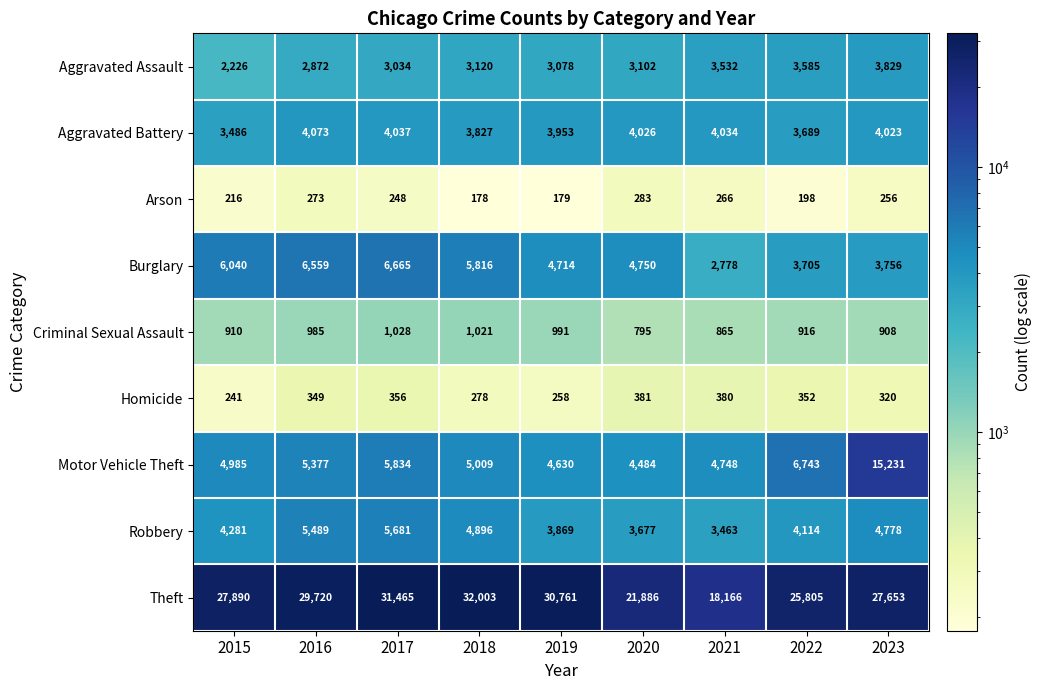

Which series changed the most between 2019 and 2021?

Theft